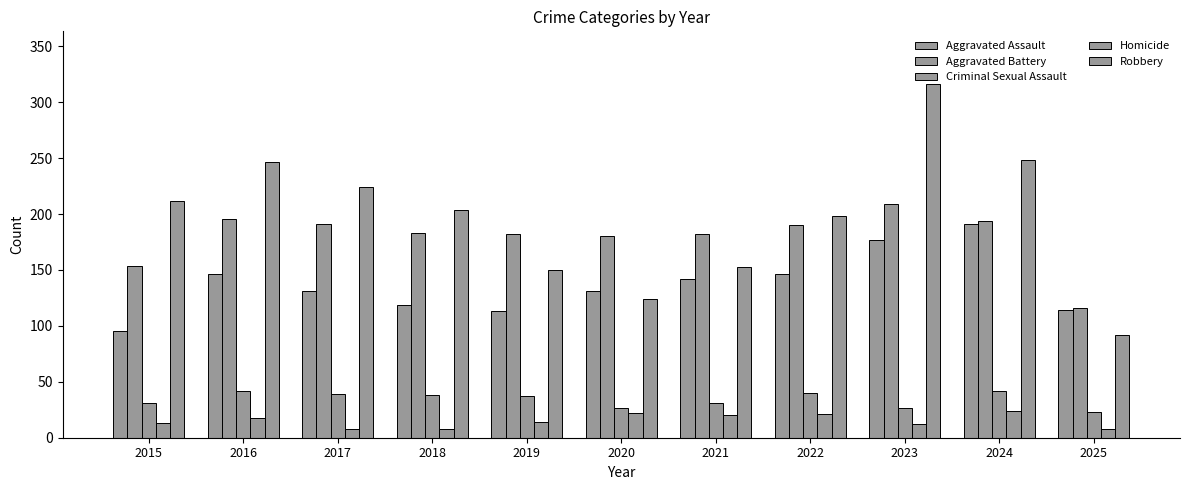

True or false: Criminal Sexual Assault has a value of 8 at 2020.

False